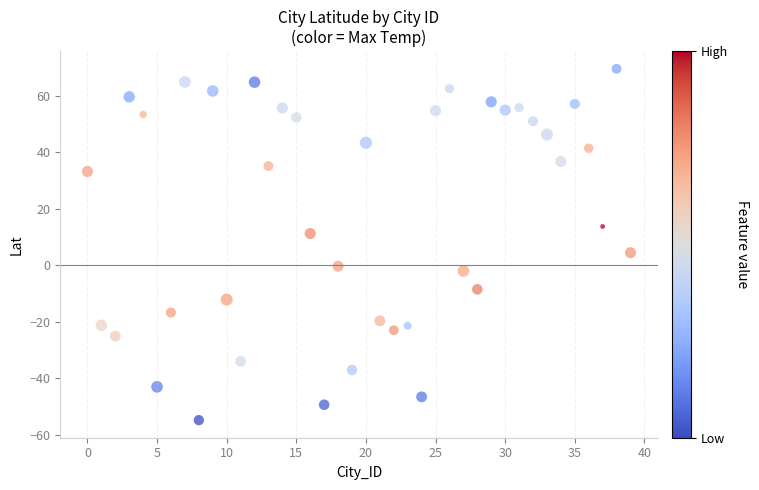

What is the range of Y values (max minus min)?

124.3